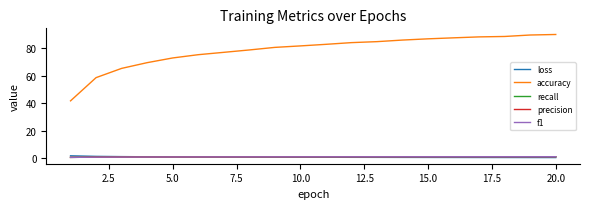

What is the average value of the loss series?

0.6